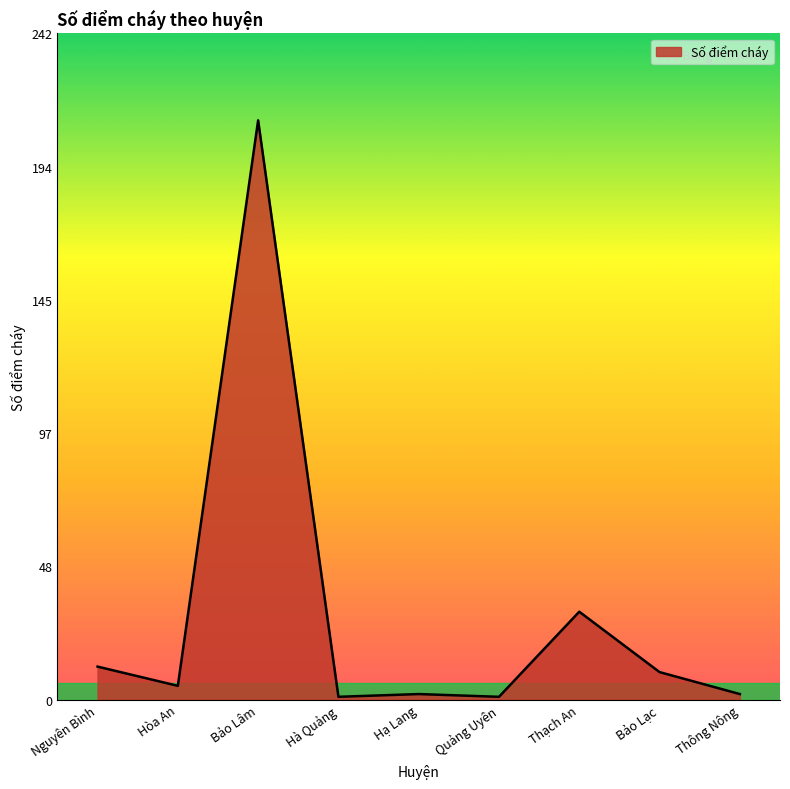

What is the maximum value shown in the chart?

211